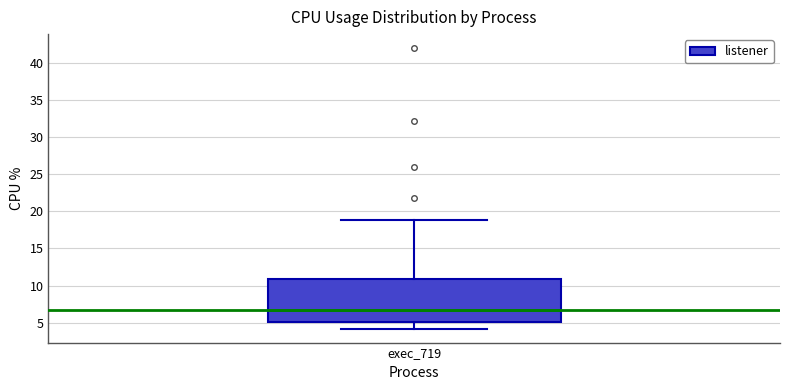

Where does the lower whisker of the box for exec_719 end on the y-axis? The values are not printed on the chart, so give them approximately, as read against the axis.

4